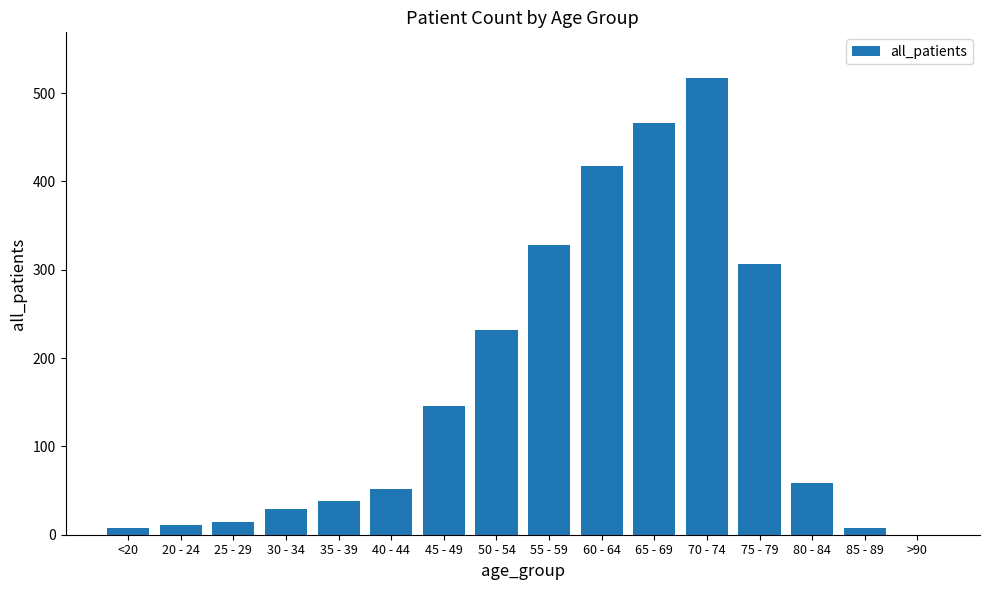

Is it true that the value at 35 - 39 is 38?

True